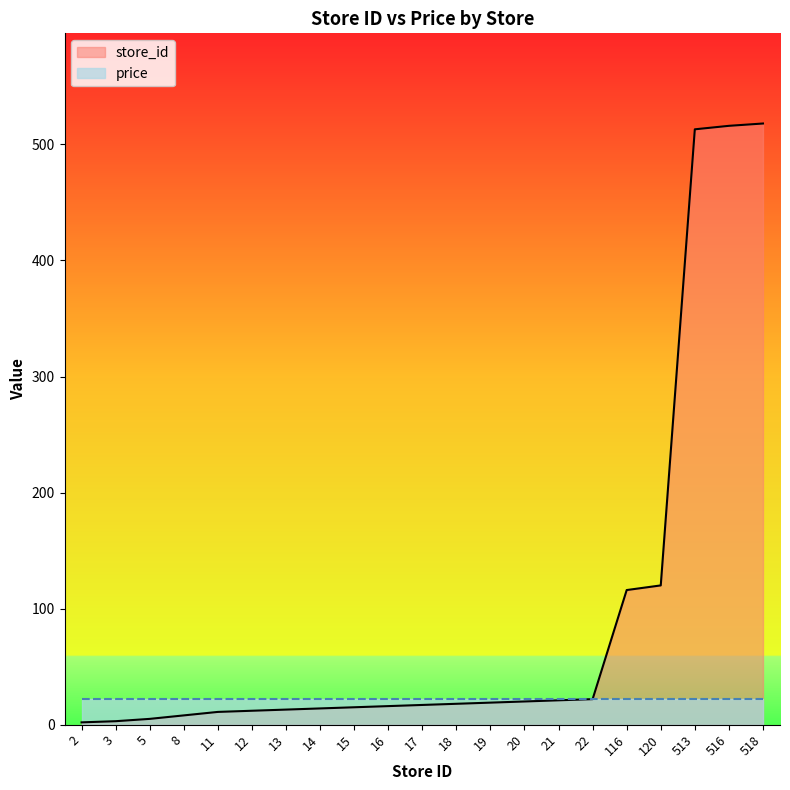

Is it true that the value at 16 is 27?

False